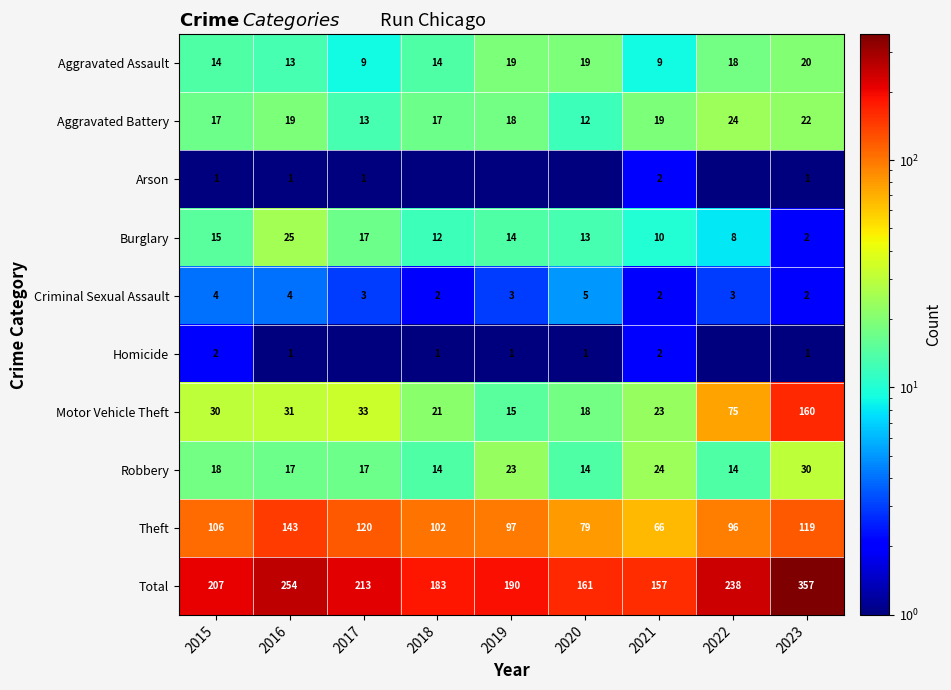

Is it true that Theft equals 183.8 at 2023?

False